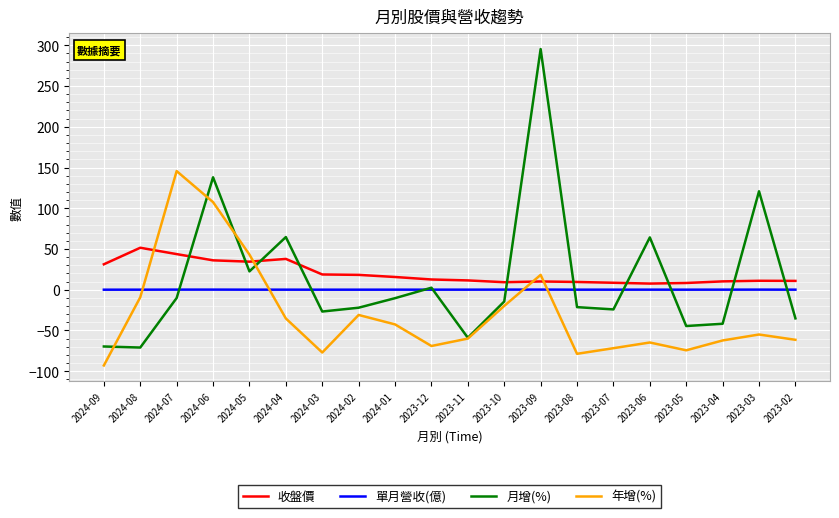

Which category has the lowest value in the 年增(%) series?

2024-09